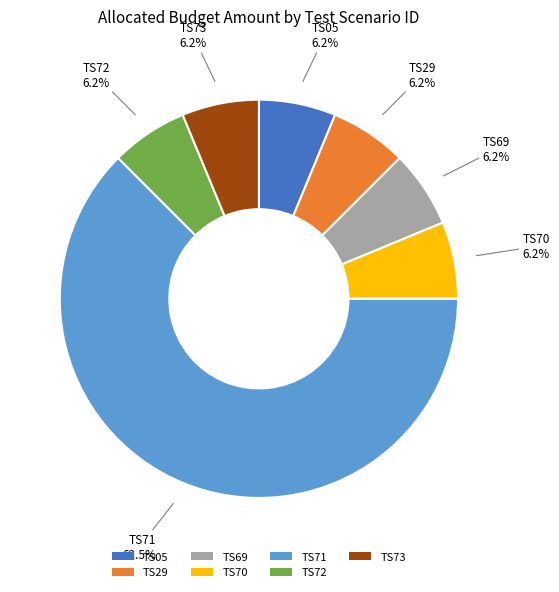

How many segments does this pie chart have?

7